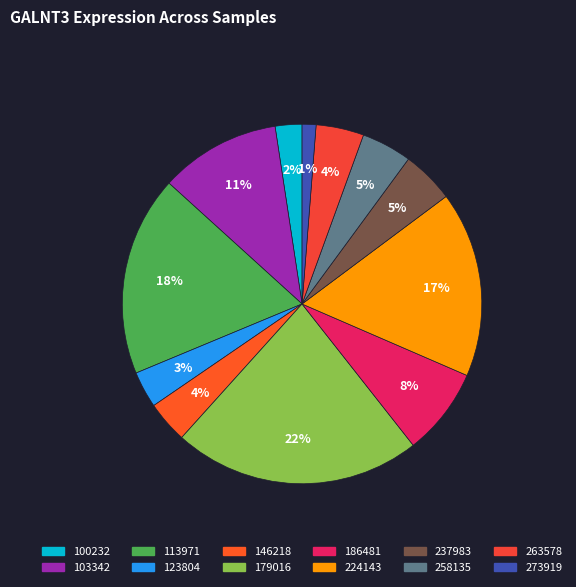

Does 113971 account for over 50% of the chart?

No